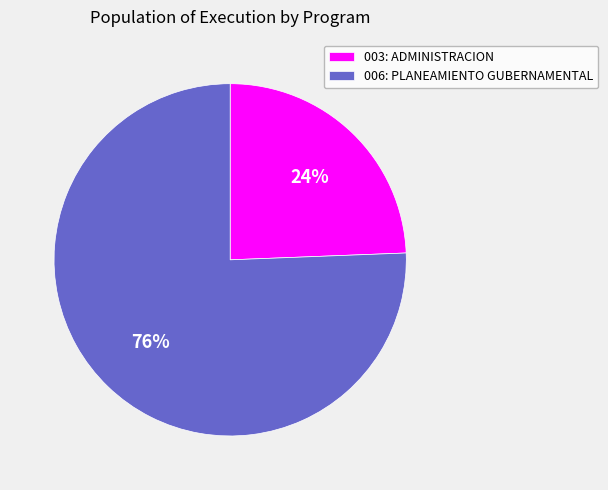

Approximately how many times larger is the value at 003: ADMINISTRACION compared to 006: PLANEAMIENTO GUBERNAMENTAL?

0.3